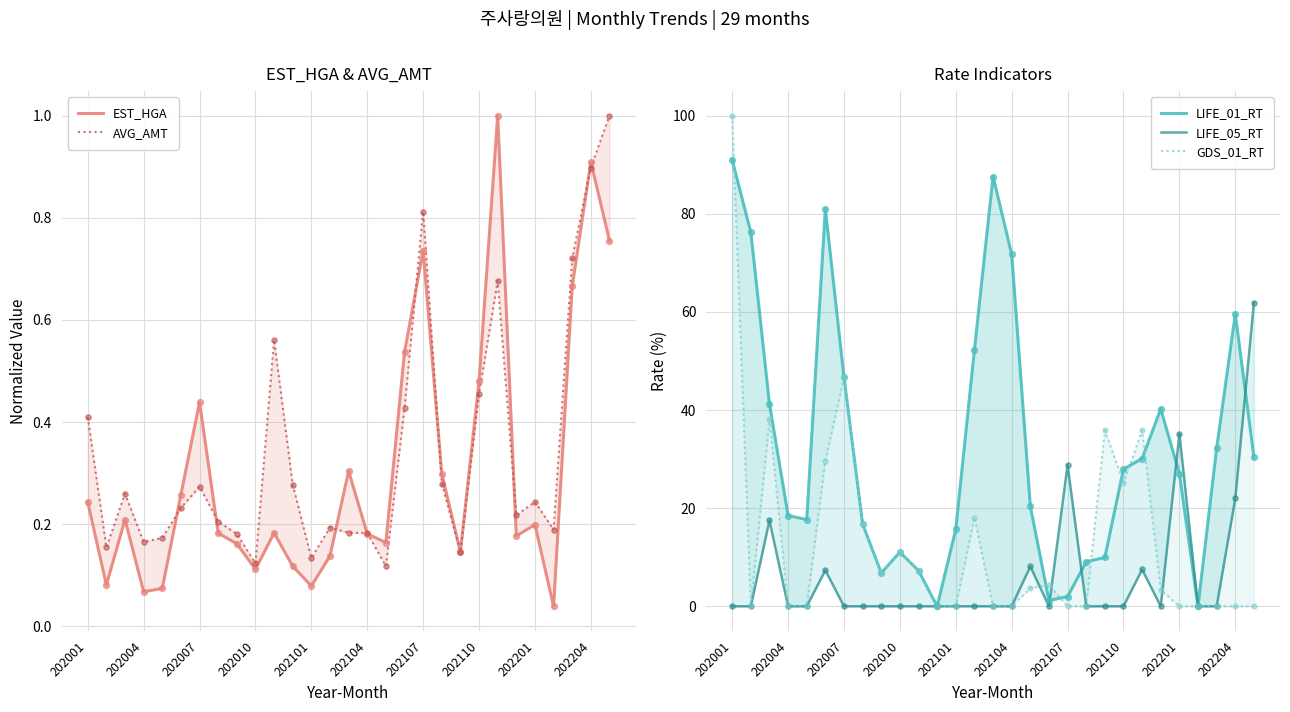

What are all the series names shown in the legend?

EST_HGA, AVG_AMT, LIFE_01_RT, LIFE_05_RT, GDS_01_RT